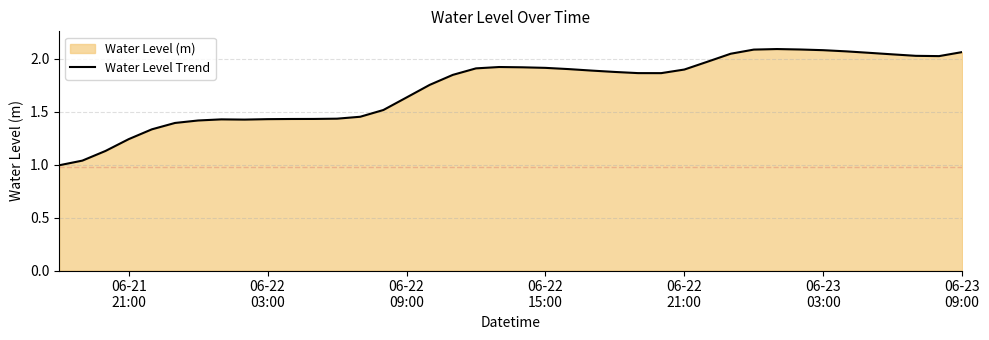

What is the difference between the maximum and minimum values?

1.1